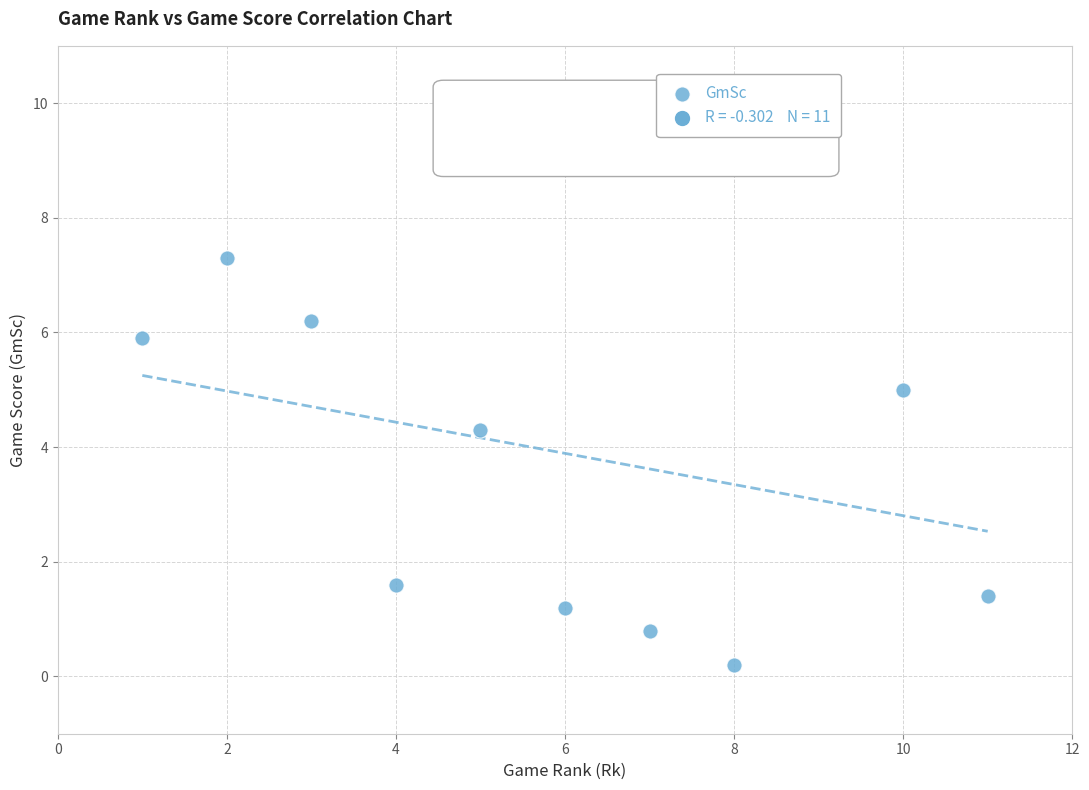

What is the range of X values (max minus min)?

10.0